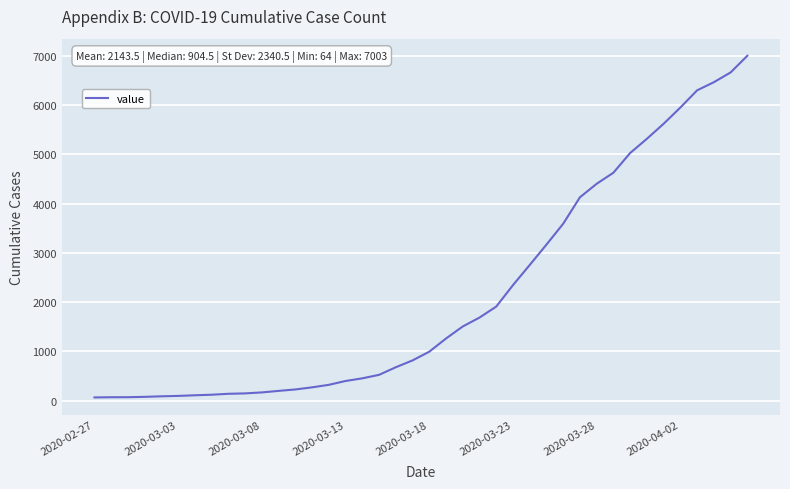

What is the greatest value displayed?

7003